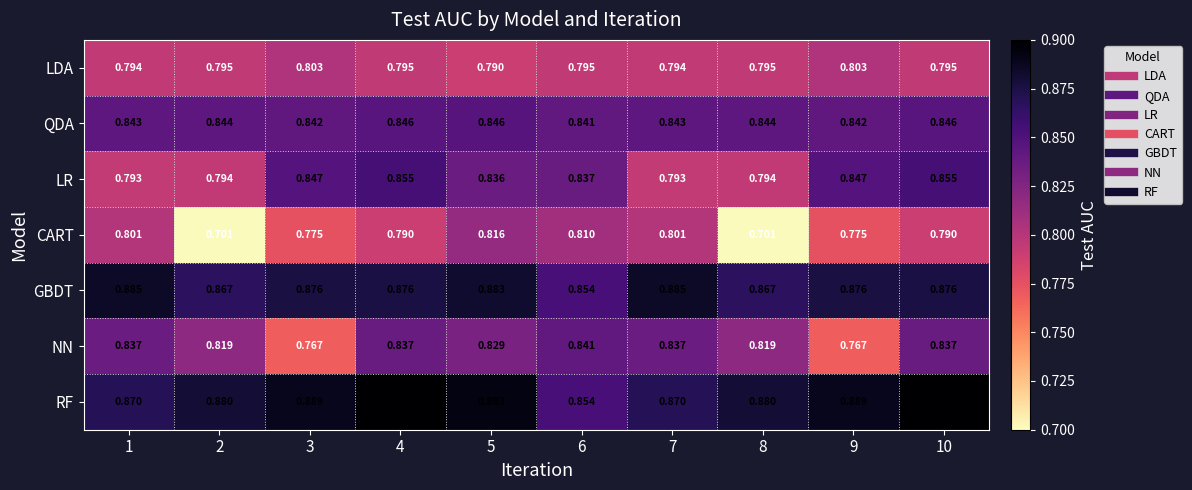

Rank the series by their maximum value, from highest to lowest.

RF, GBDT, LR, QDA, NN, CART, LDA